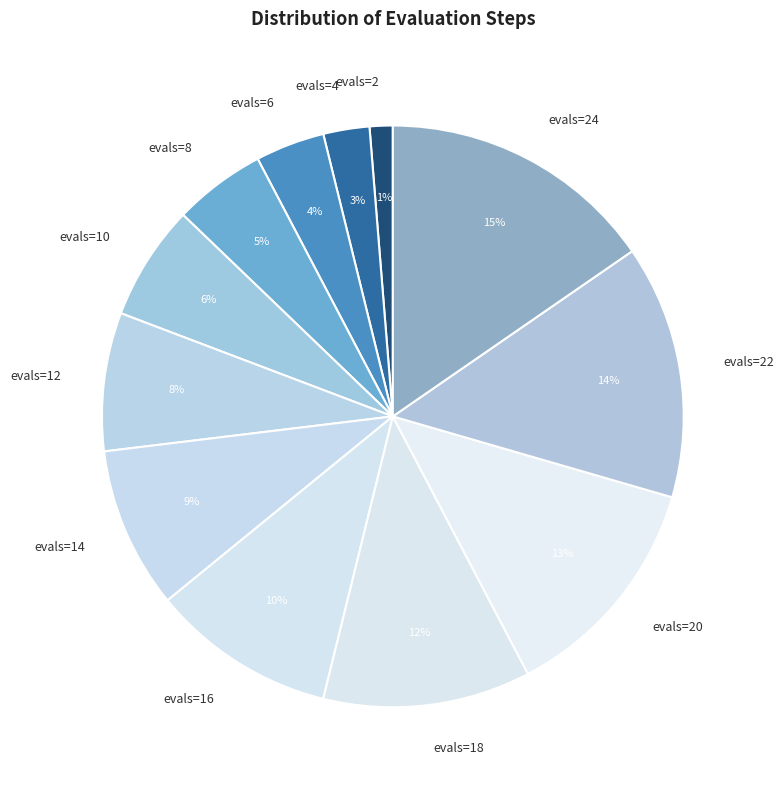

Does any single category account for the majority?

No